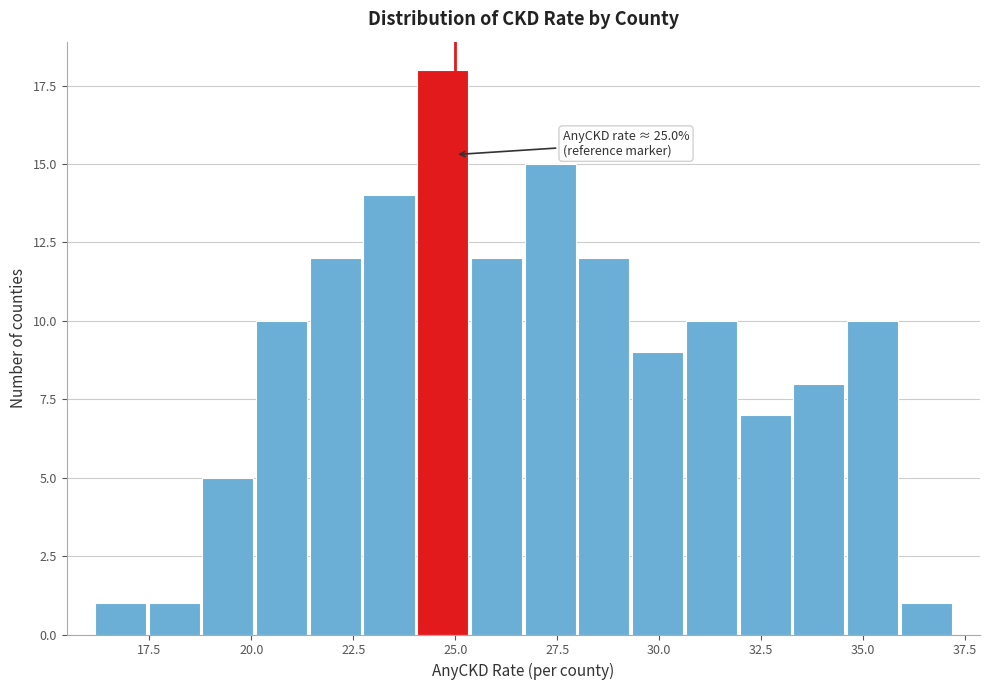

Around what value on the x-axis is the tallest bar? Give the approximate position of its centre, as read against the axis.

24.5